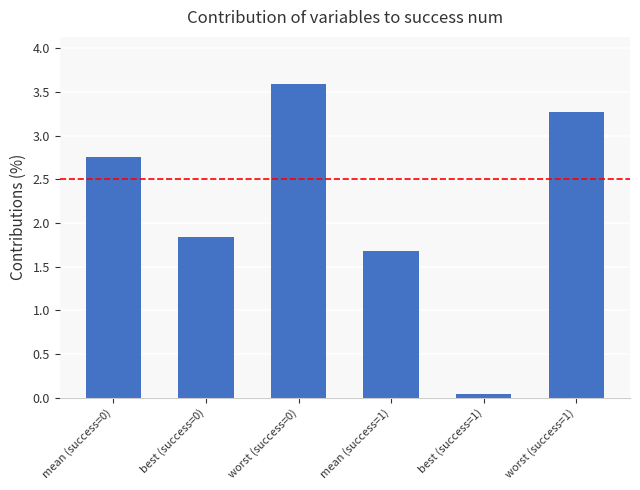

What position from the left is mean (success=1)?

4